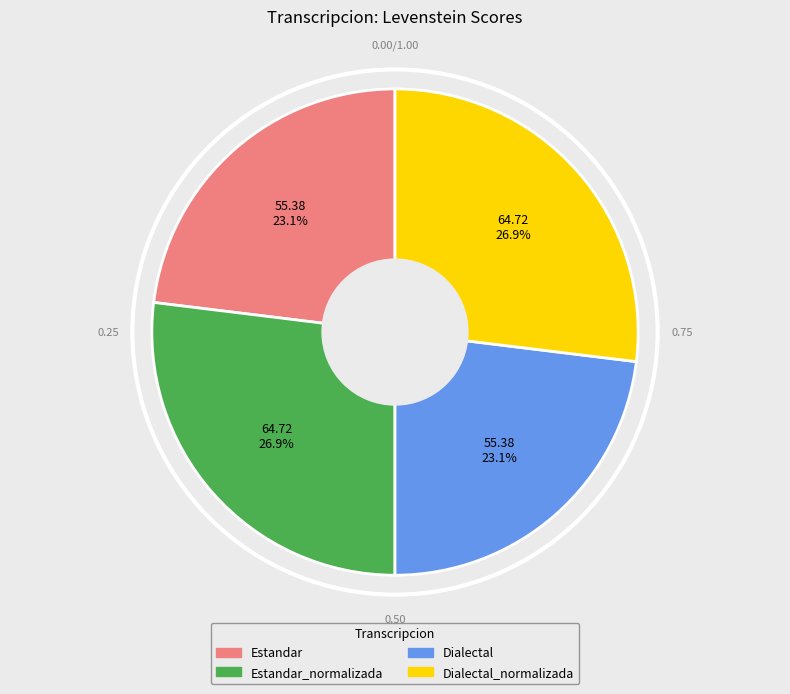

The Dialectal slice represents 12% of the pie. True or false?

False